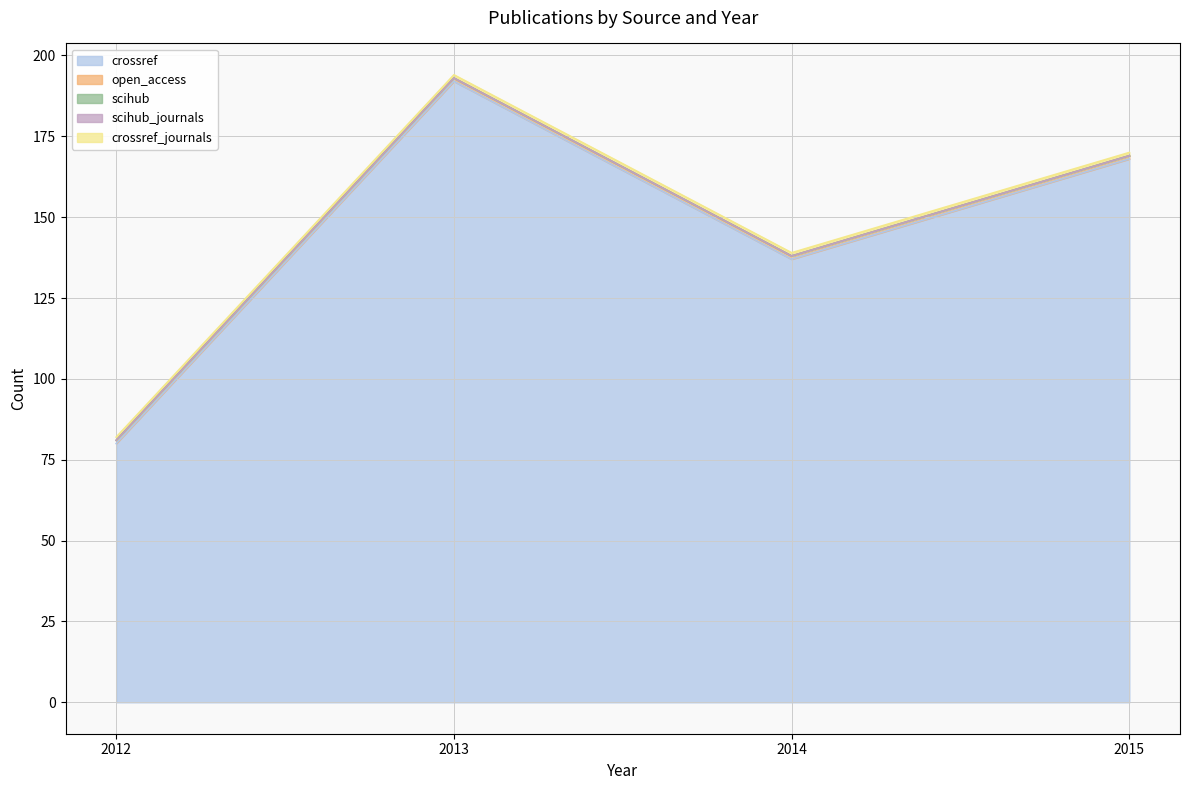

At which category does crossref reach its first local peak?

2013